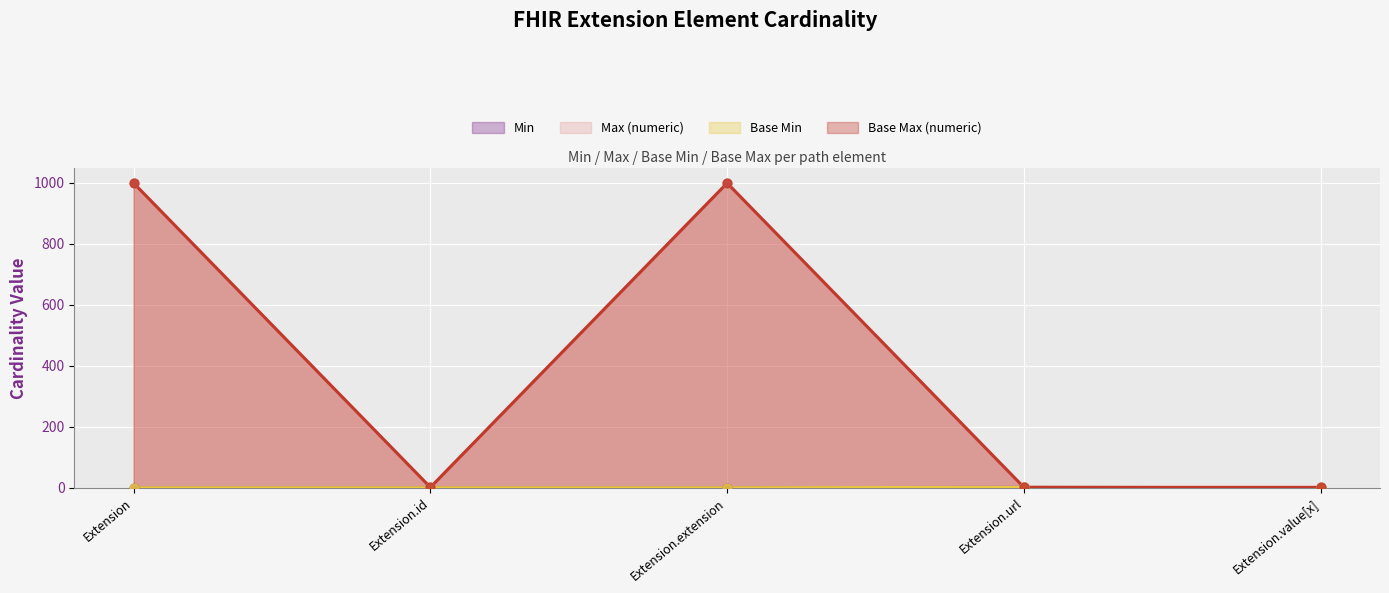

What are all the series names shown in the legend?

Min, Max (numeric), Base Min, Base Max (numeric)